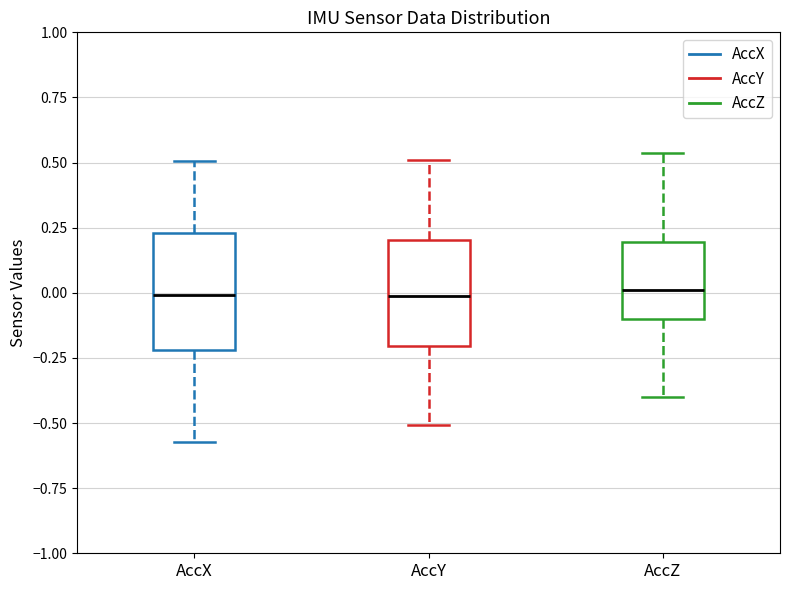

Reading left to right, read every box against the y-axis: the position of its median line, the range the box covers, and the ends of its whiskers. The values are not printed on the chart, so give them approximately, as read against the axis.

AccX: median 0.00, box -0.20 to 0.25, whiskers -0.55 to 0.50
AccY: median 0.00, box -0.20 to 0.20, whiskers -0.50 to 0.50
AccZ: median 0.00, box -0.10 to 0.20, whiskers -0.40 to 0.55